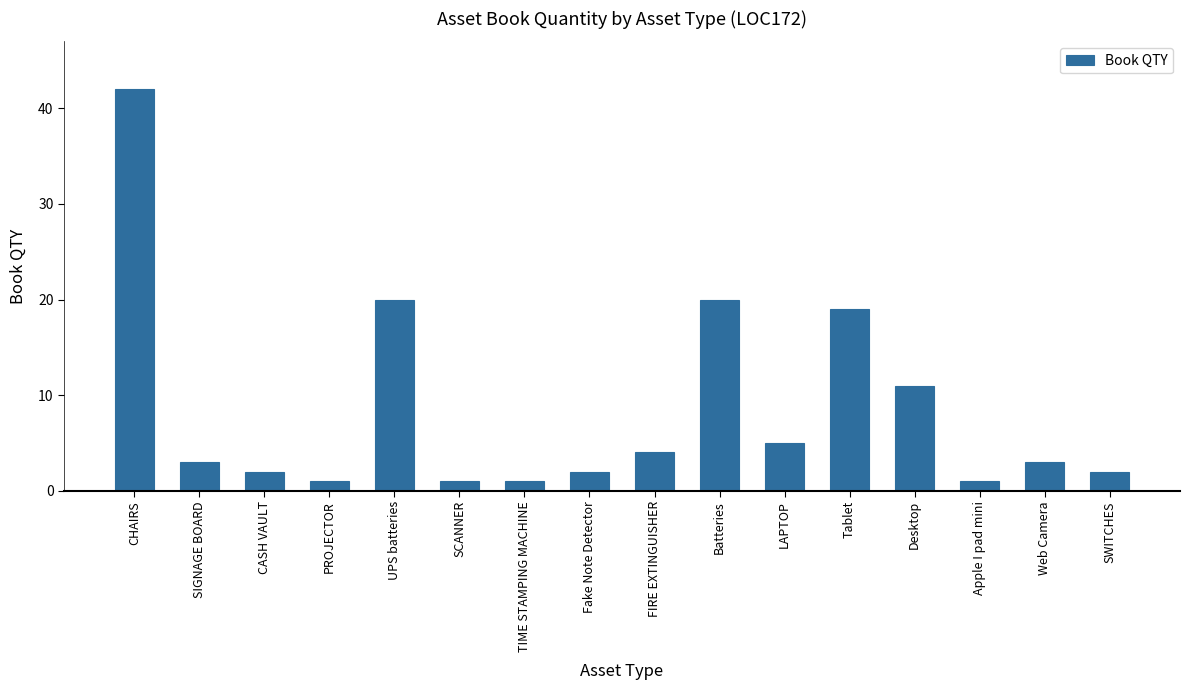

What position from the left is CASH VAULT?

3